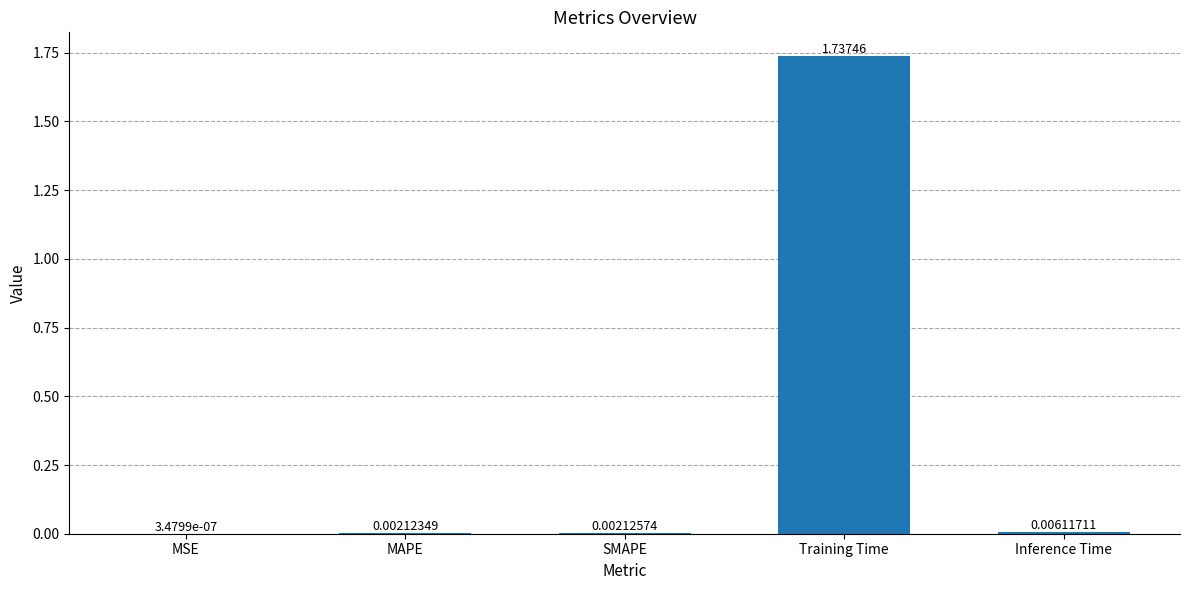

Between SMAPE and Inference Time, which is larger?

Inference Time